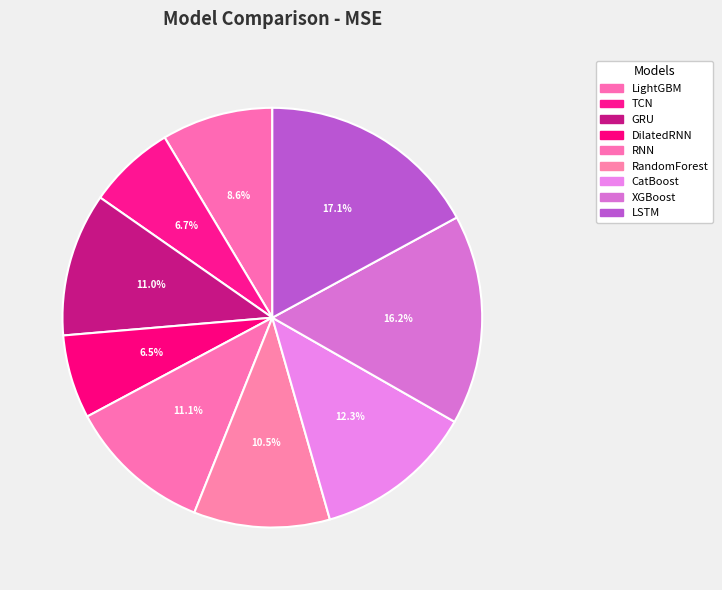

How many slices are in this pie chart?

9